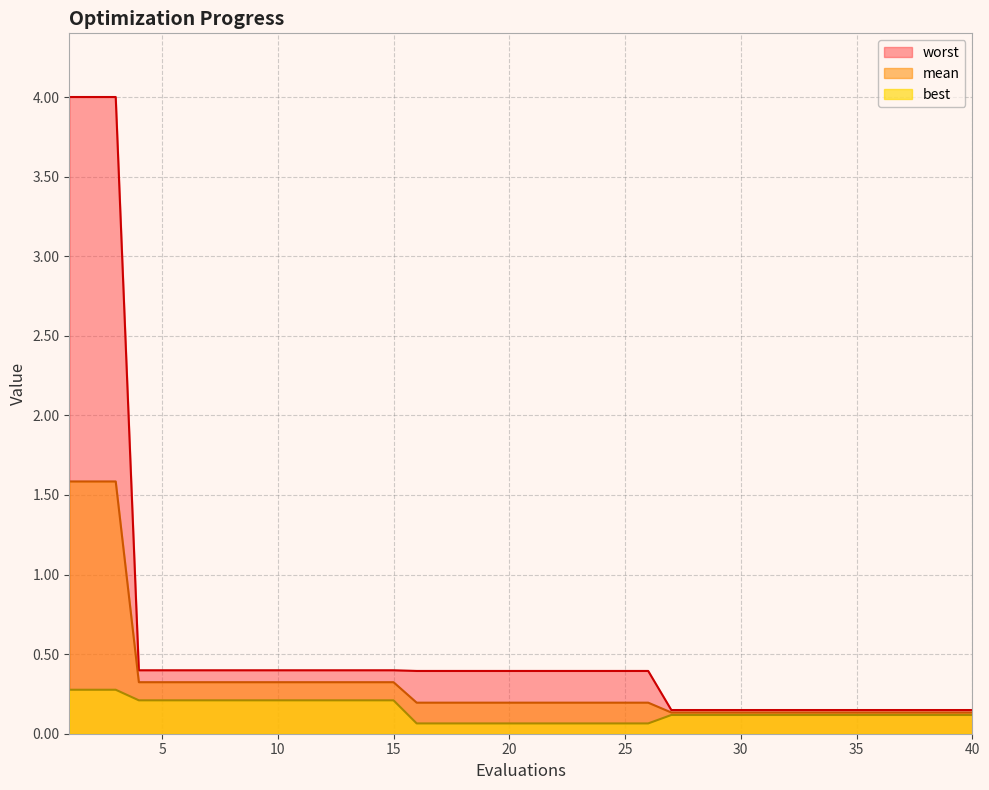

Which series has the largest total across all categories?

worst